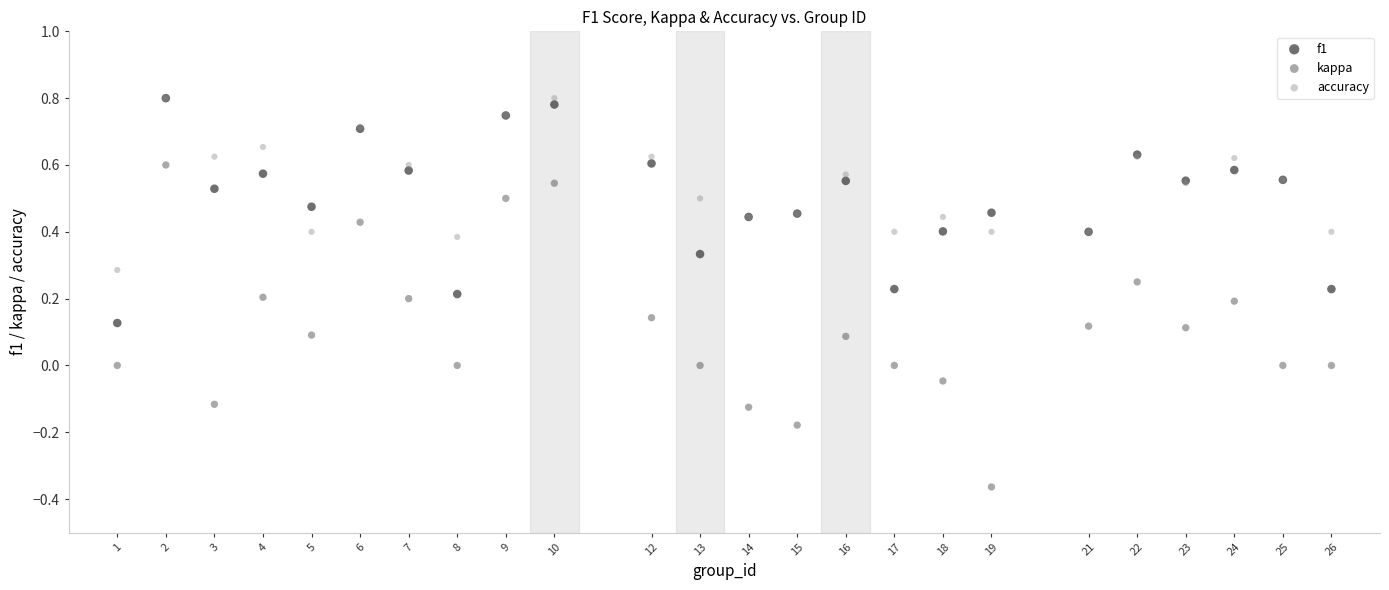

Which series reaches the minimum Y coordinate?

kappa